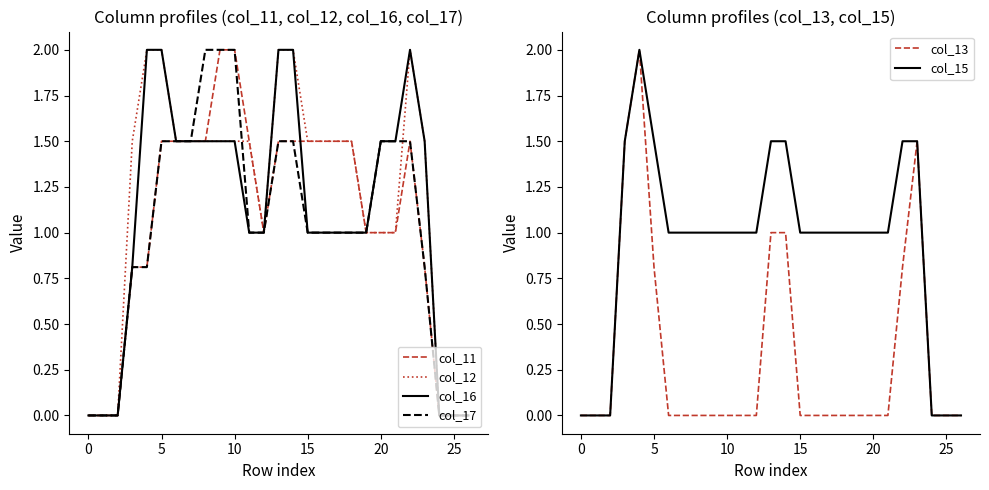

What is the maximum value for col_13?

2.0